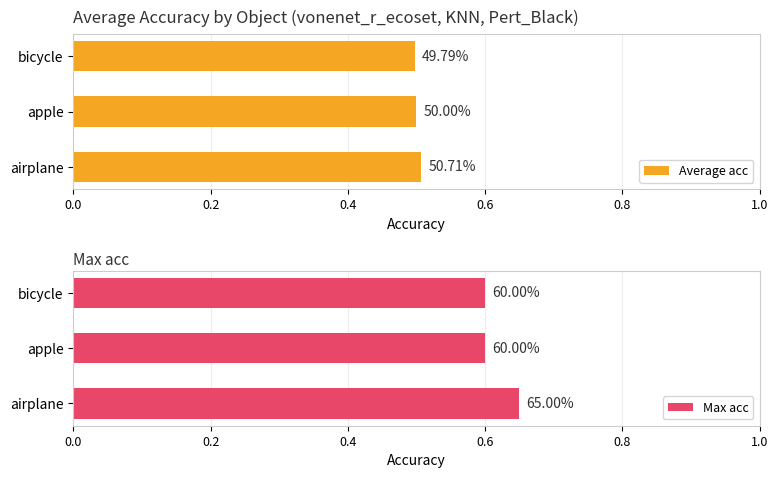

What is the value of the Average acc bar at the 2nd from the left?

0.5